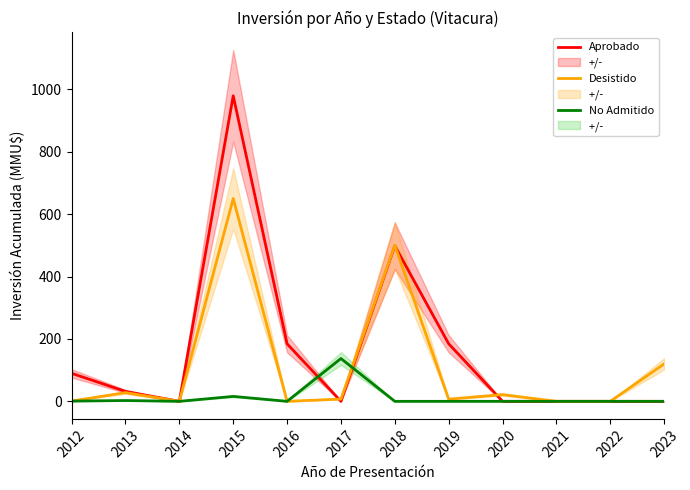

At which category does the chart reach its peak across all series?

2015